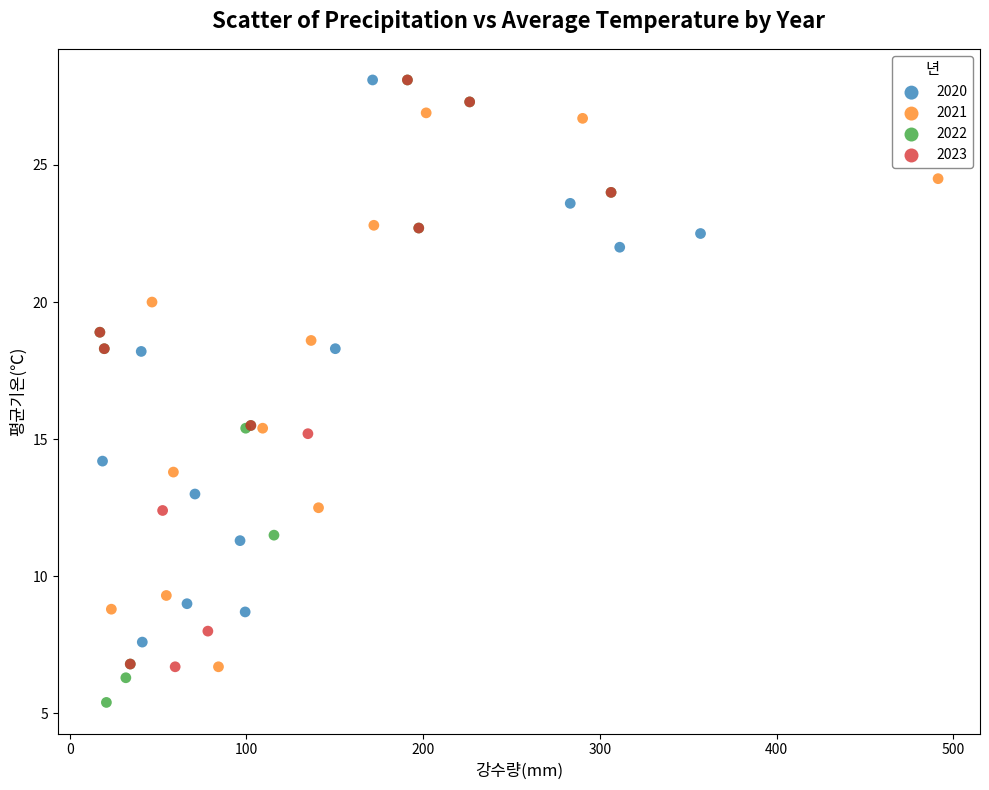

What are all the series names shown in the legend?

2020, 2021, 2022, 2023